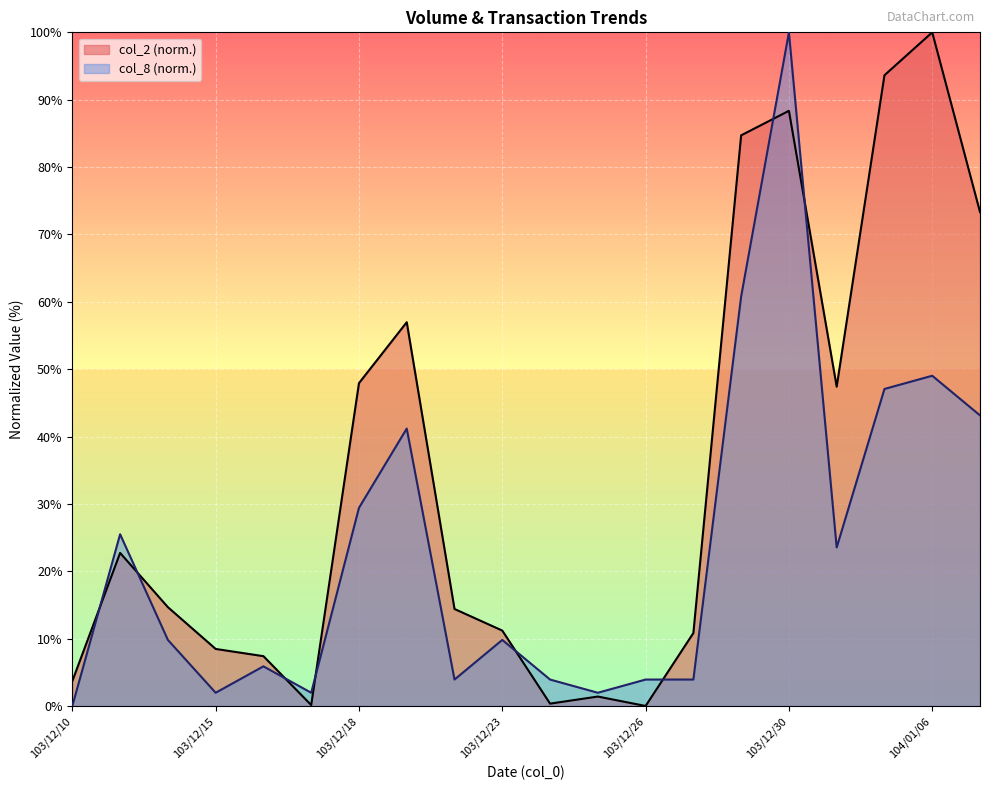

How many data points does each series have?

20